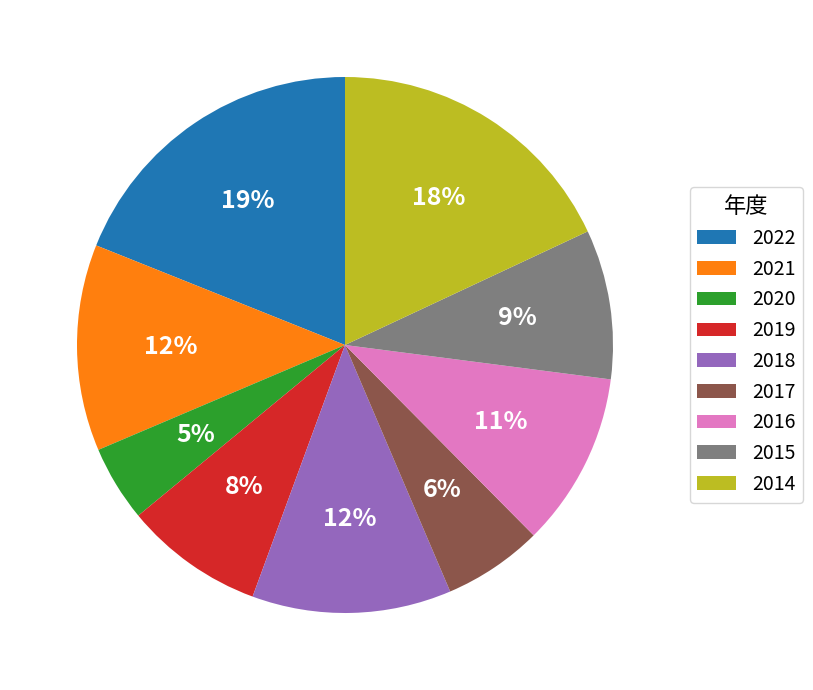

How many segments does this pie chart have?

9